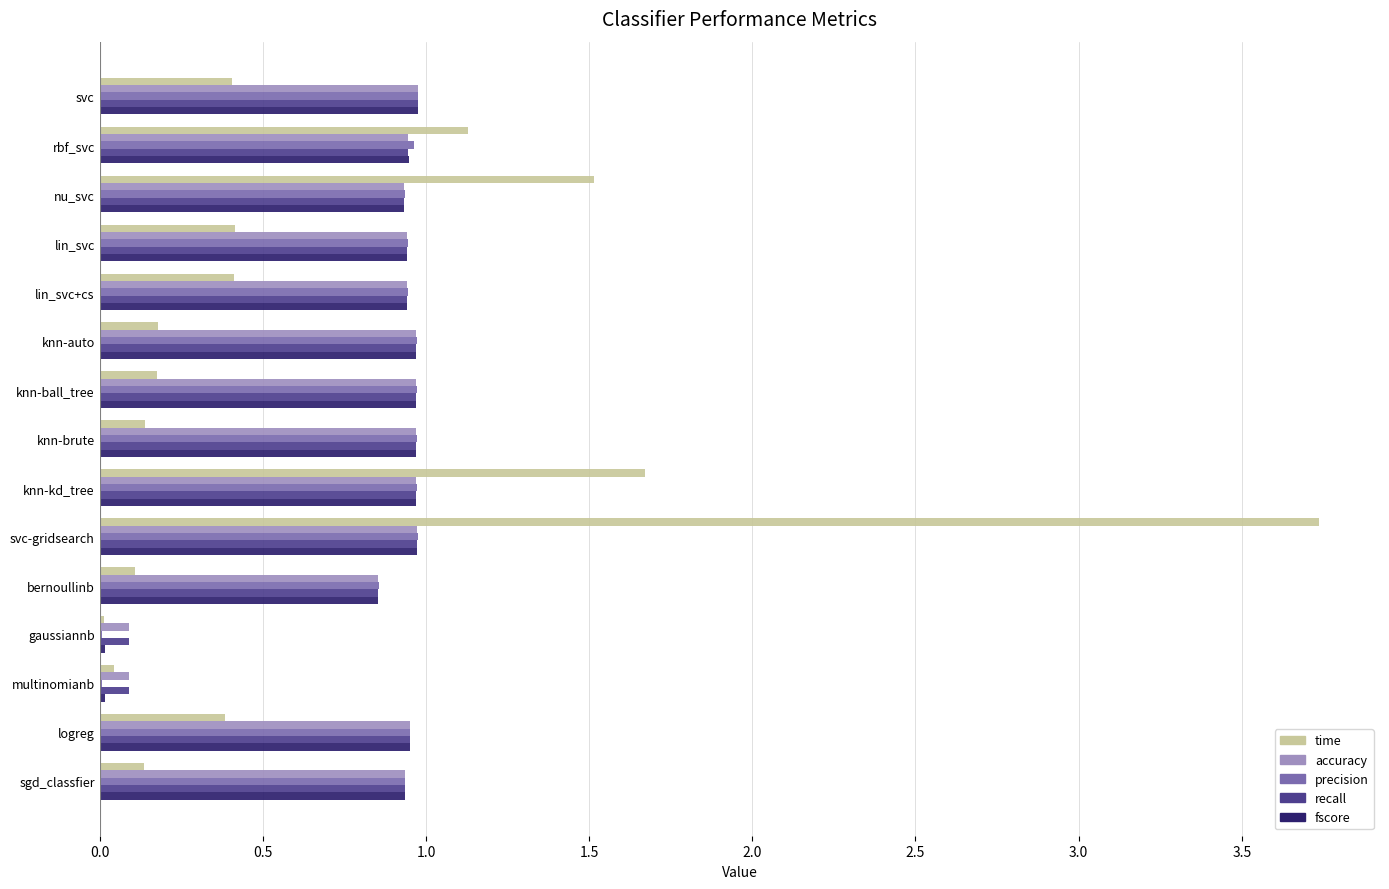

At which category is the sum across all series the highest?

svc-gridsearch